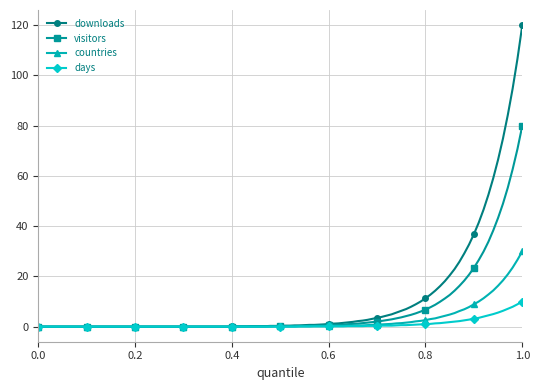

What is the difference between the maximum and second lowest values in the visitors series?

80.0